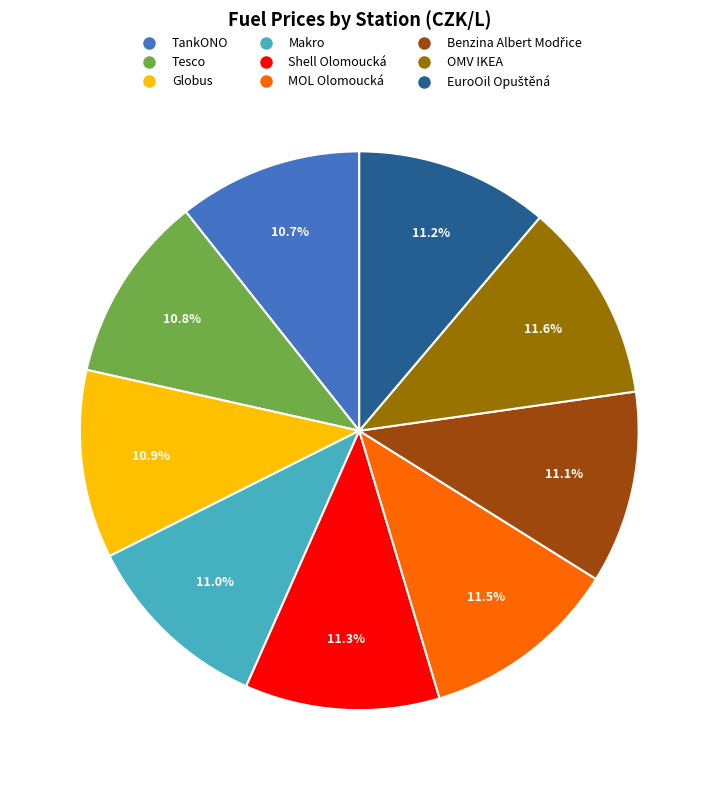

Approximately how many times larger is the value at OMV IKEA compared to Globus?

1.1